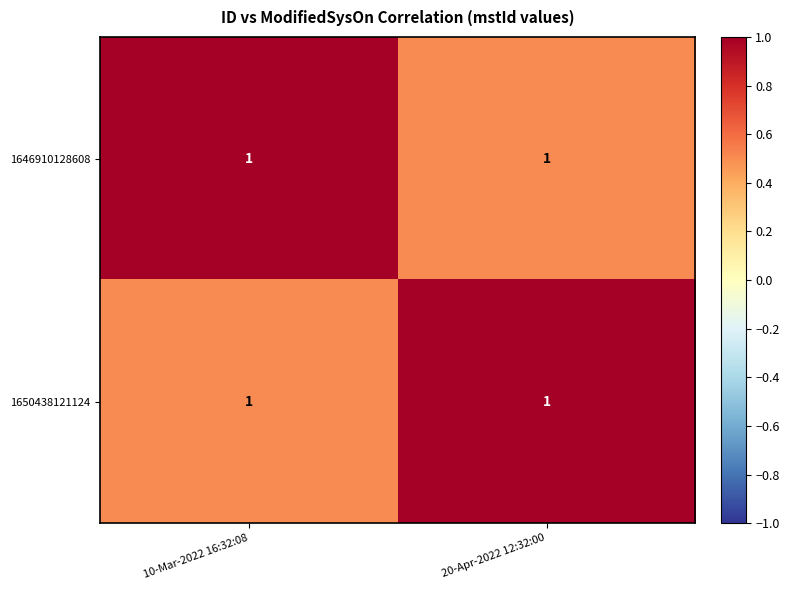

What is the total value across all series at 10-Mar-2022 16:32:08?

1.5